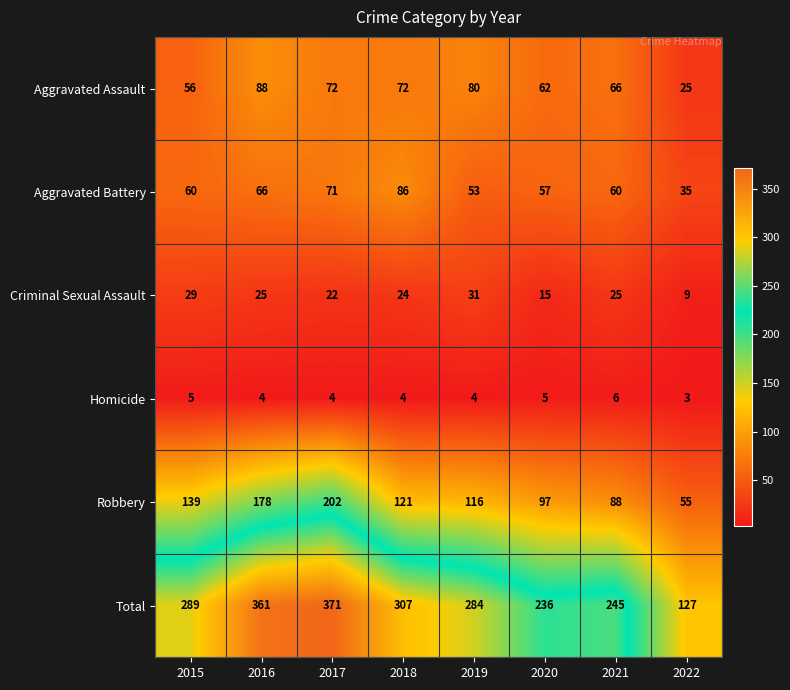

At 2019, list the series in order from largest to smallest.

Total, Robbery, Aggravated Assault, Aggravated Battery, Criminal Sexual Assault, Homicide